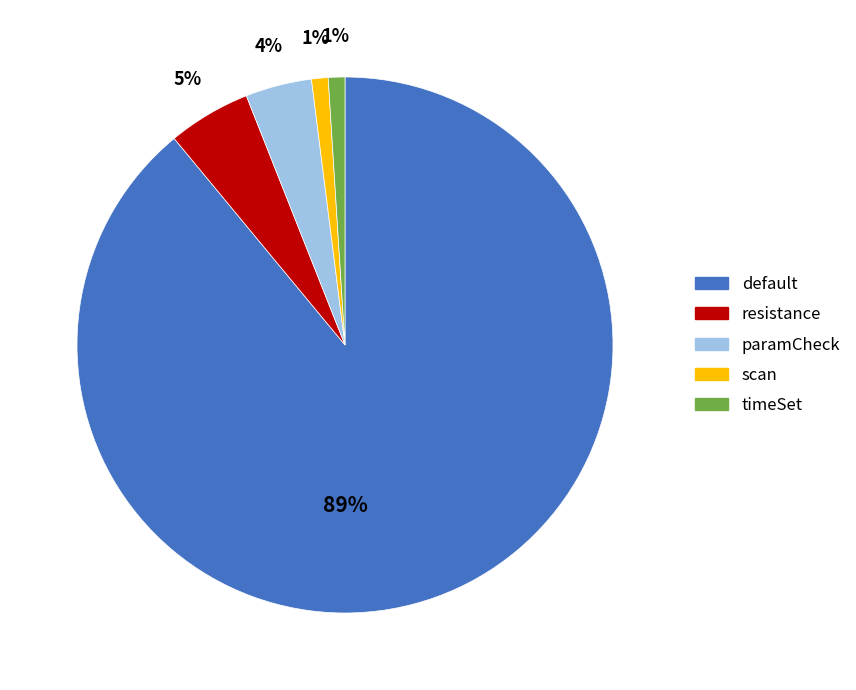

How many segments does this pie chart have?

5